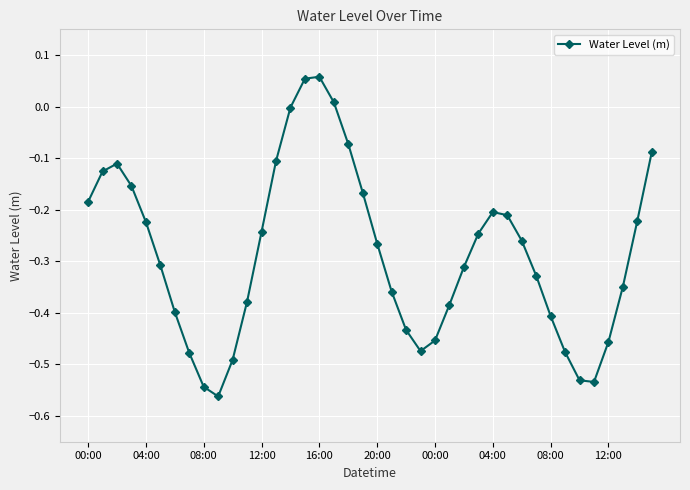

How many points are lower than both their immediate neighbors (excluding endpoints)?

3